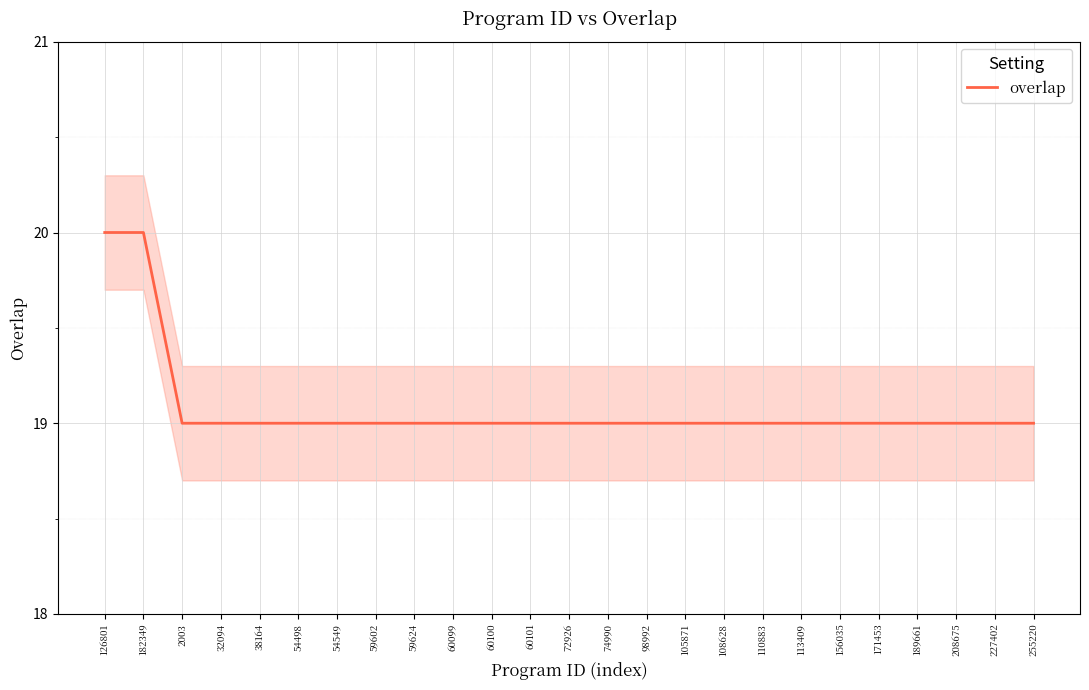

What is the ratio of the value at 59602 to the value at 98992?

1.0